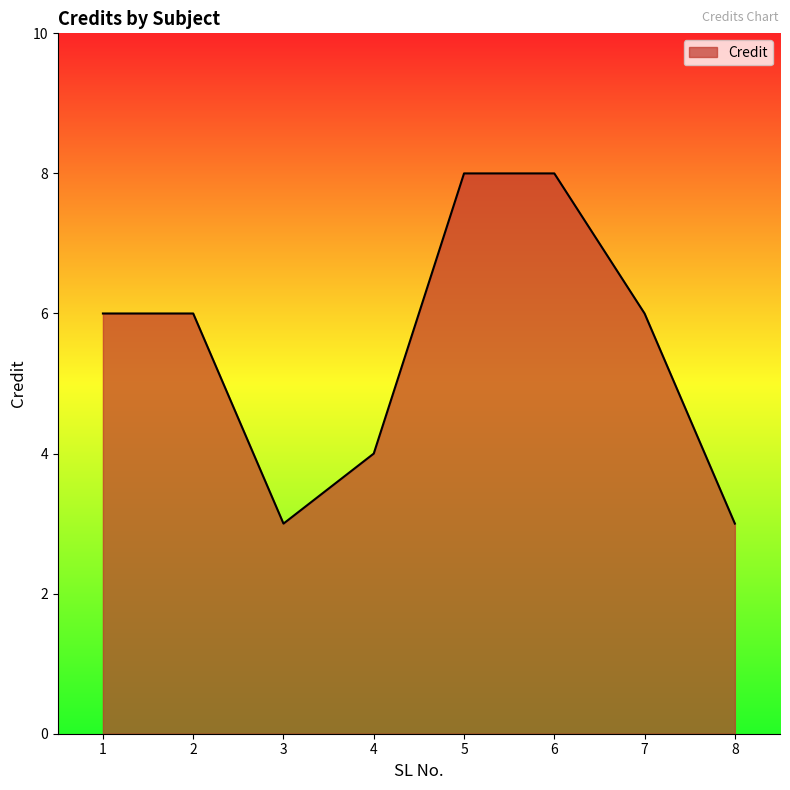

Reading left to right, list all the values displayed in this chart.

1=6	2=6	3=3	4=4	5=8	6=8	7=6	8=3